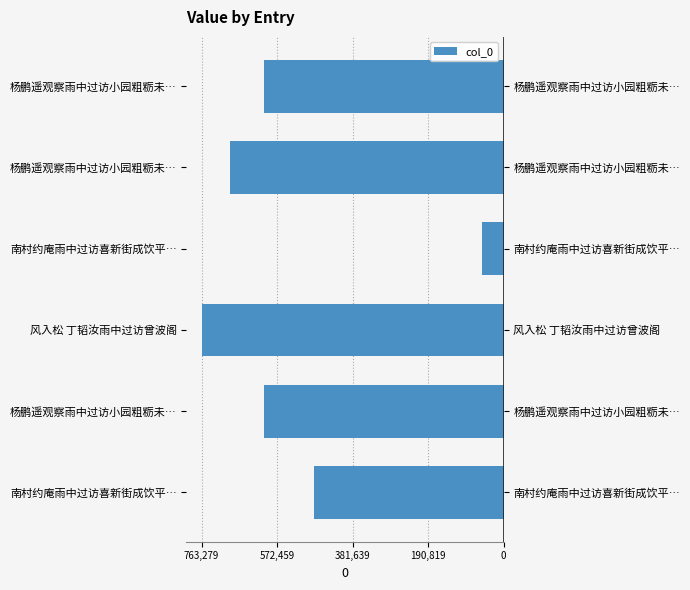

Is it true that the value at 杨鹏遥观察雨中过访小园粗粝未… is -604955?

True